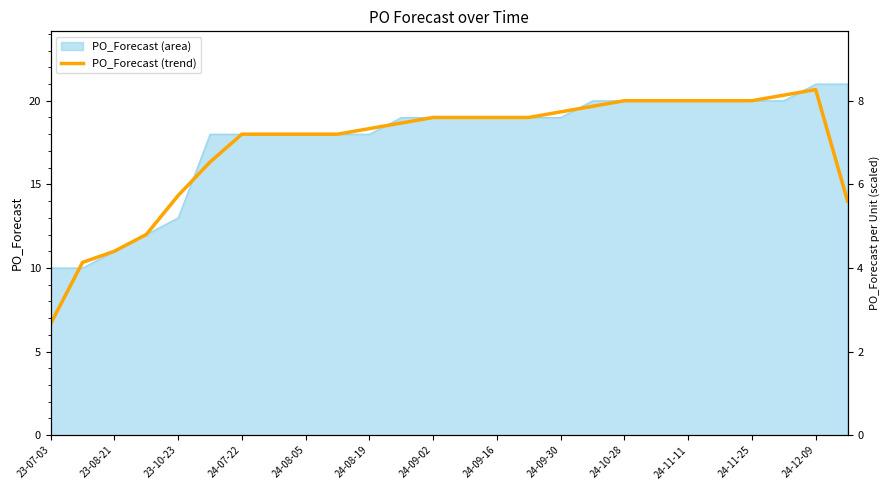

Between 23-08-21 and 24-09-30, which is larger?

24-09-30